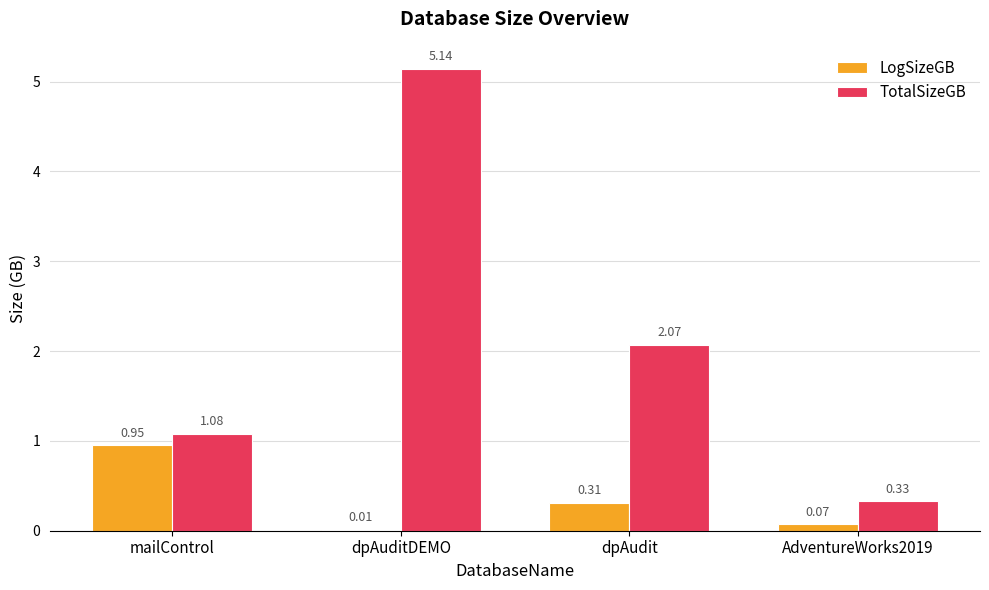

Which category has the highest value across all series?

dpAuditDEMO